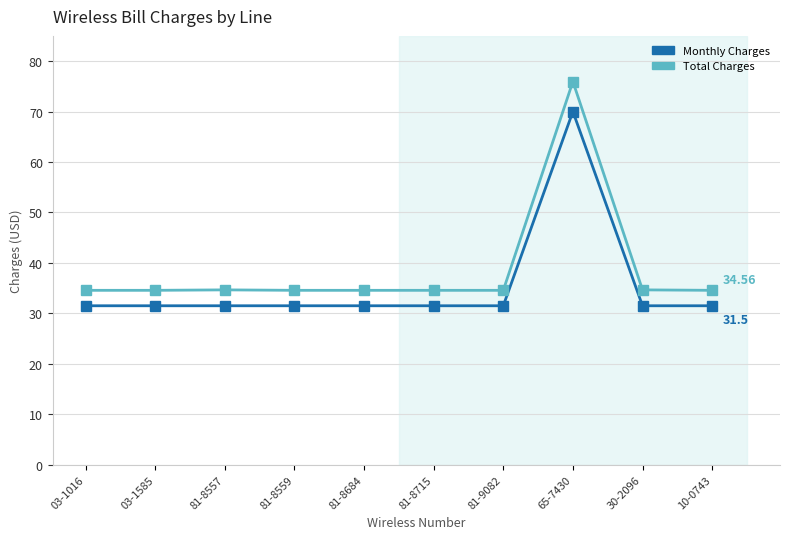

What is the difference between the maximum and minimum values in the Monthly Charges series?

38.5